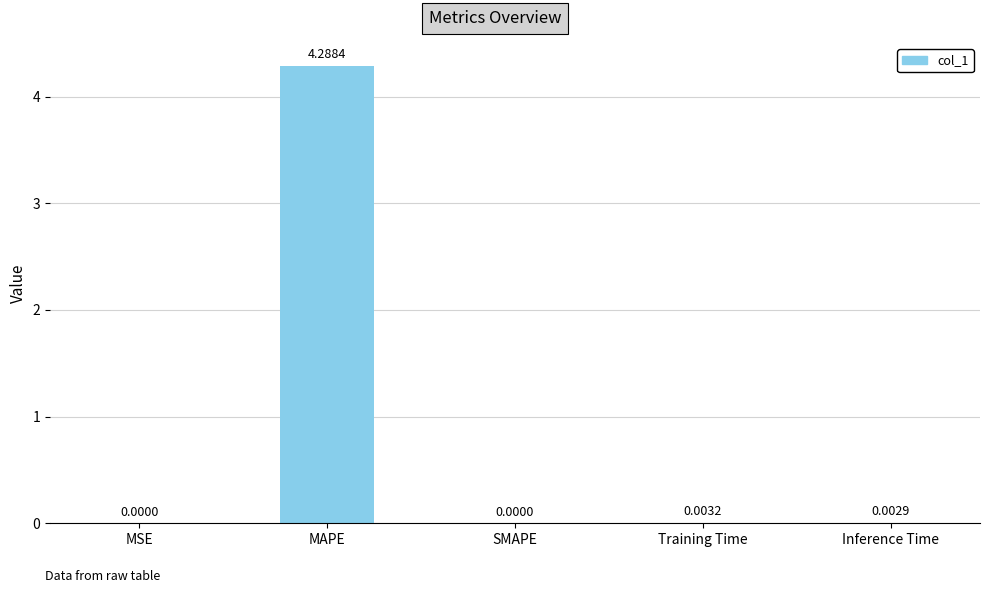

How many positive values are there?

4